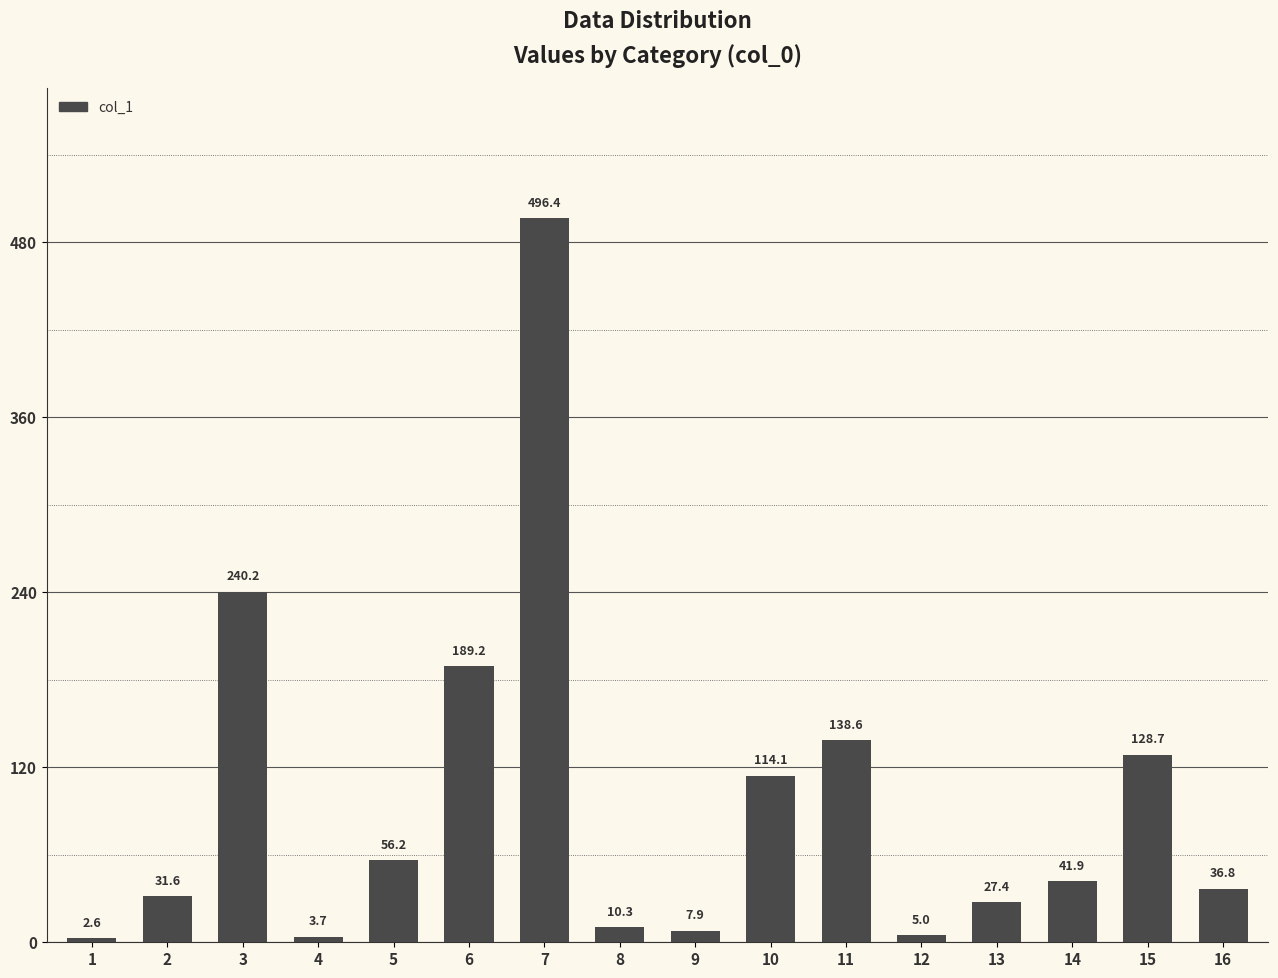

Count the number of data series in this chart.

1